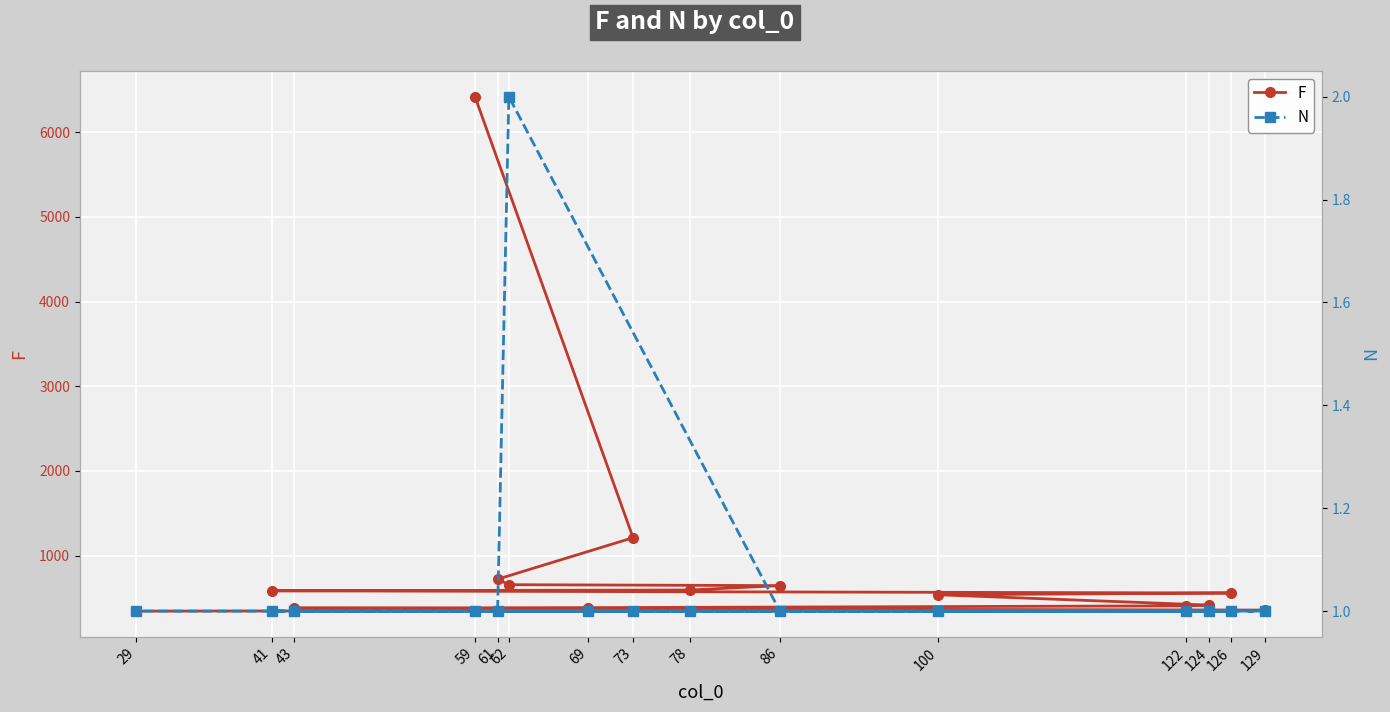

What is the value of the F point at the 14th from the left?

559